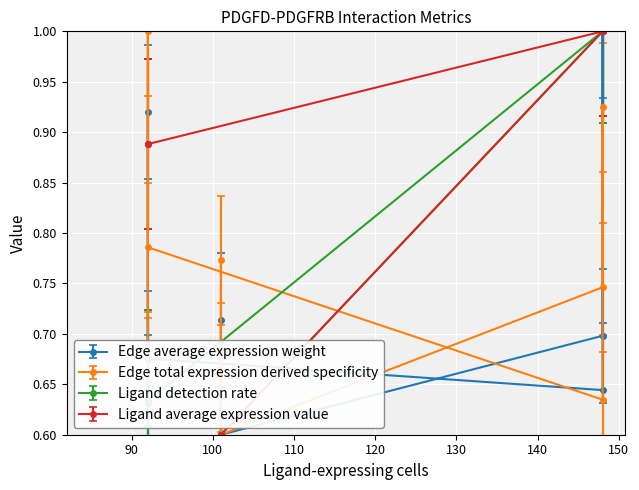

At which category does Edge average expression weight reach its first local peak?

101